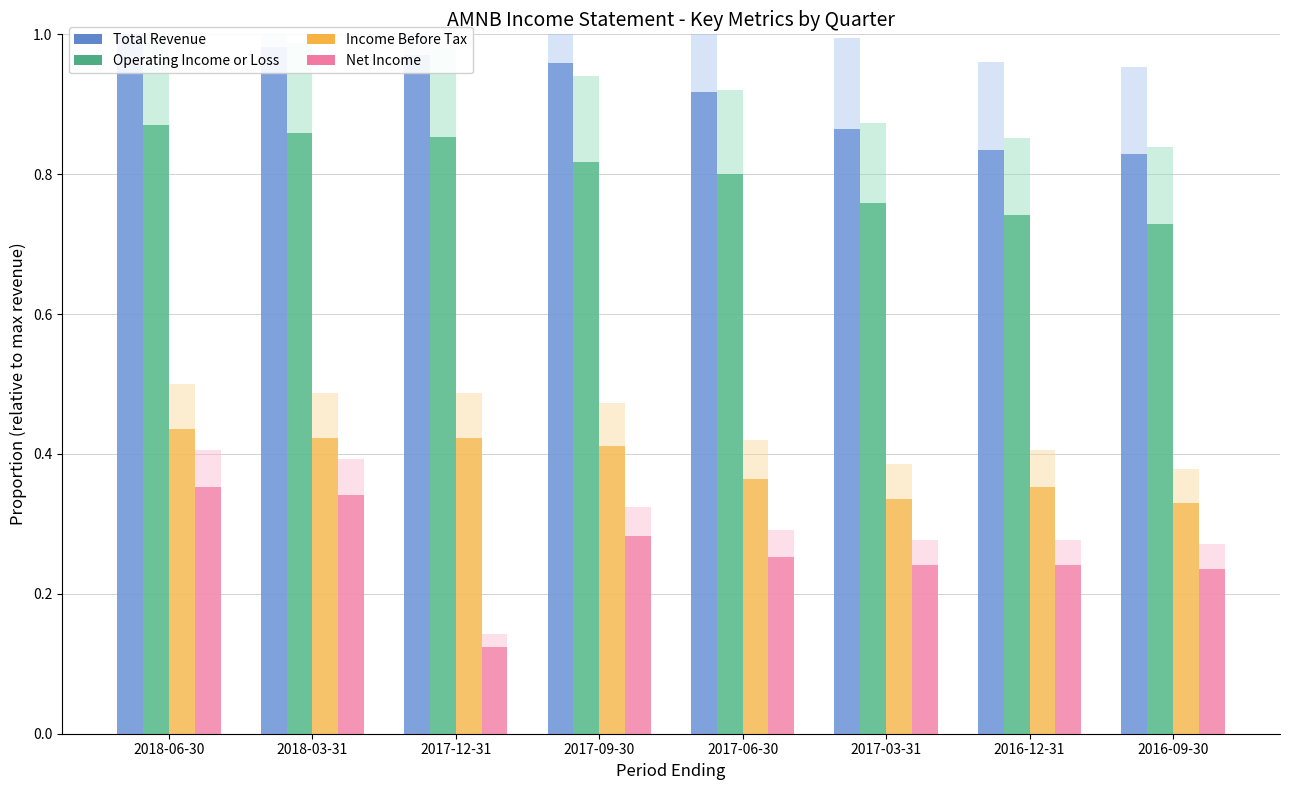

Reading left to right, transcribe all the data shown in this chart.

Total Revenue: 2018-06-30=1.0	2018-03-31=1.0	2017-12-31=1.0	2017-09-30=1.0	2017-06-30=0.9	2017-03-31=0.9	2016-12-31=0.8	2016-09-30=0.8
Operating Income or Loss: 2018-06-30=0.9	2018-03-31=0.9	2017-12-31=0.9	2017-09-30=0.8	2017-06-30=0.8	2017-03-31=0.8	2016-12-31=0.7	2016-09-30=0.7
Income Before Tax: 2018-06-30=0.4	2018-03-31=0.4	2017-12-31=0.4	2017-09-30=0.4	2017-06-30=0.4	2017-03-31=0.3	2016-12-31=0.4	2016-09-30=0.3
Net Income: 2018-06-30=0.4	2018-03-31=0.3	2017-12-31=0.1	2017-09-30=0.3	2017-06-30=0.3	2017-03-31=0.2	2016-12-31=0.2	2016-09-30=0.2